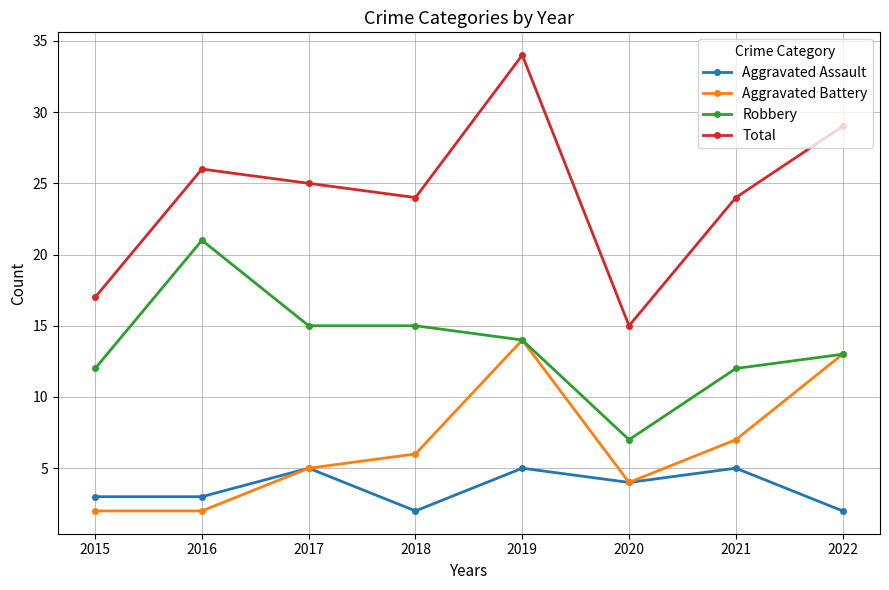

Which series has the widest spread of values?

Total